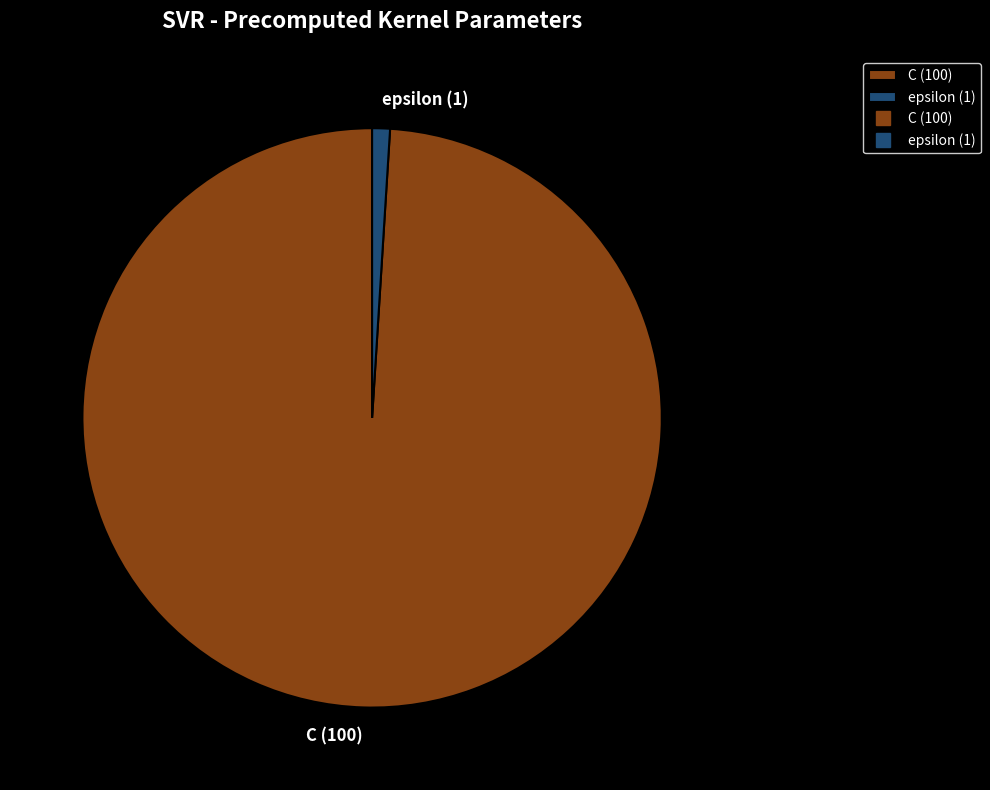

Combined, do C (100) and epsilon (1) account for over 50%?

Yes